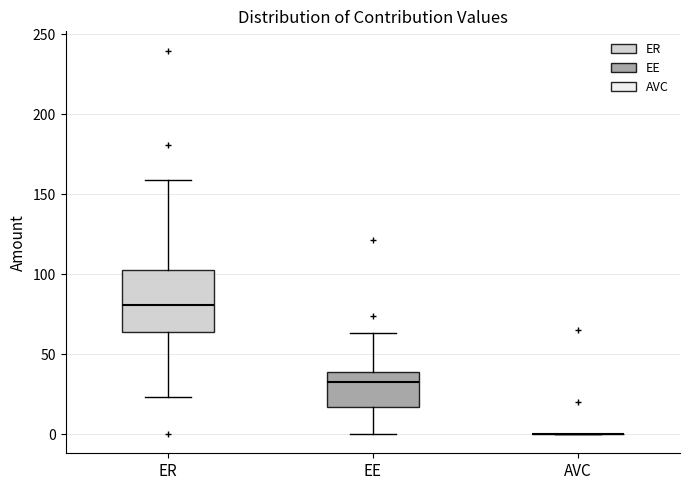

Comparing the boxes themselves (not the whiskers), which one is the tallest?

ER